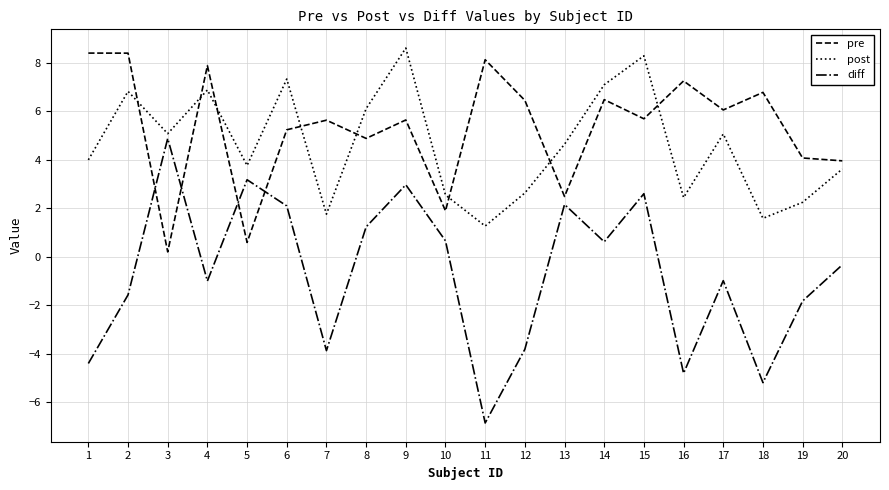

Where is diff nearest to the value 0?

20